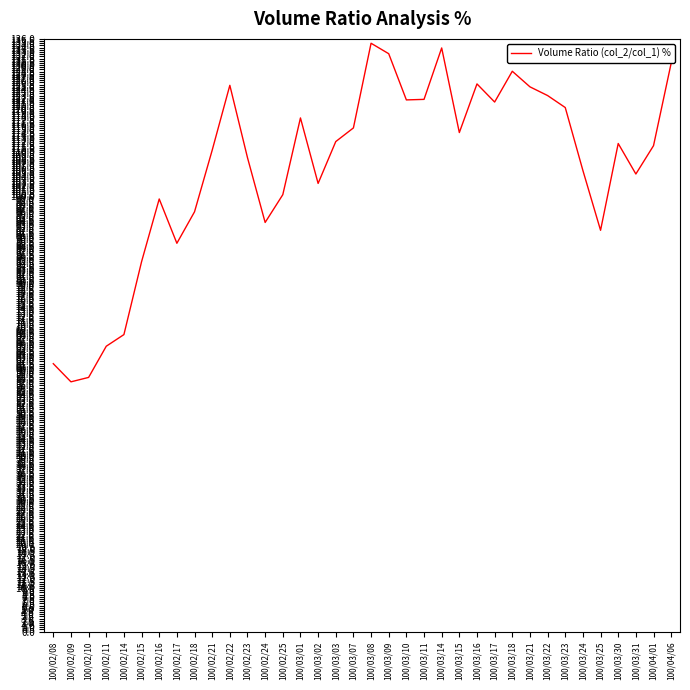

True or false: the data has more than 1 interior local peaks.

True